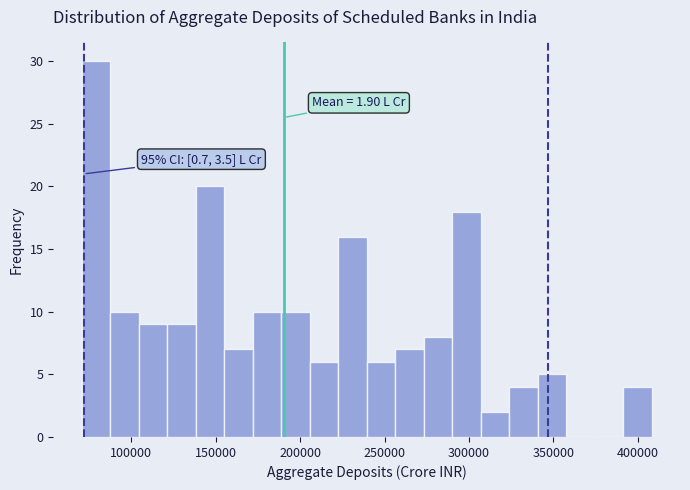

Read against the x-axis, roughly where is the centre of the tallest bar?

80000